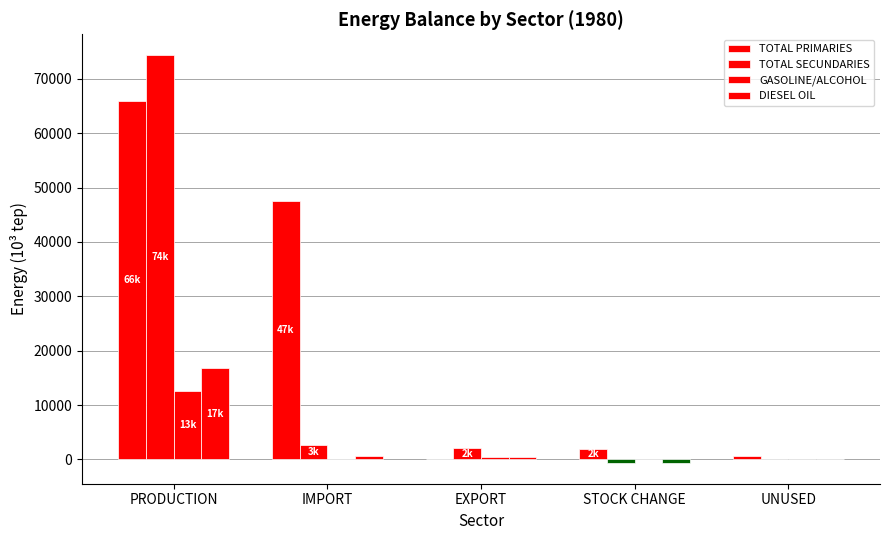

The value of TOTAL PRIMARIES at PRODUCTION is 15474.4. True or false?

False